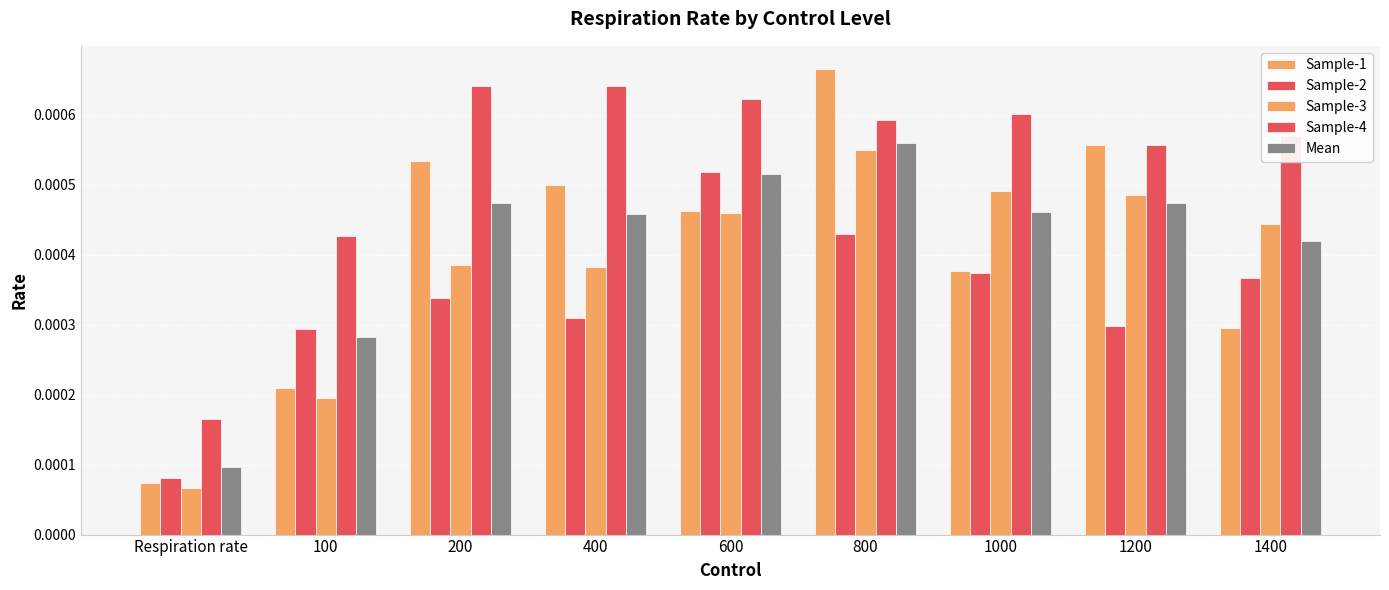

How many categories are shown in the chart?

9